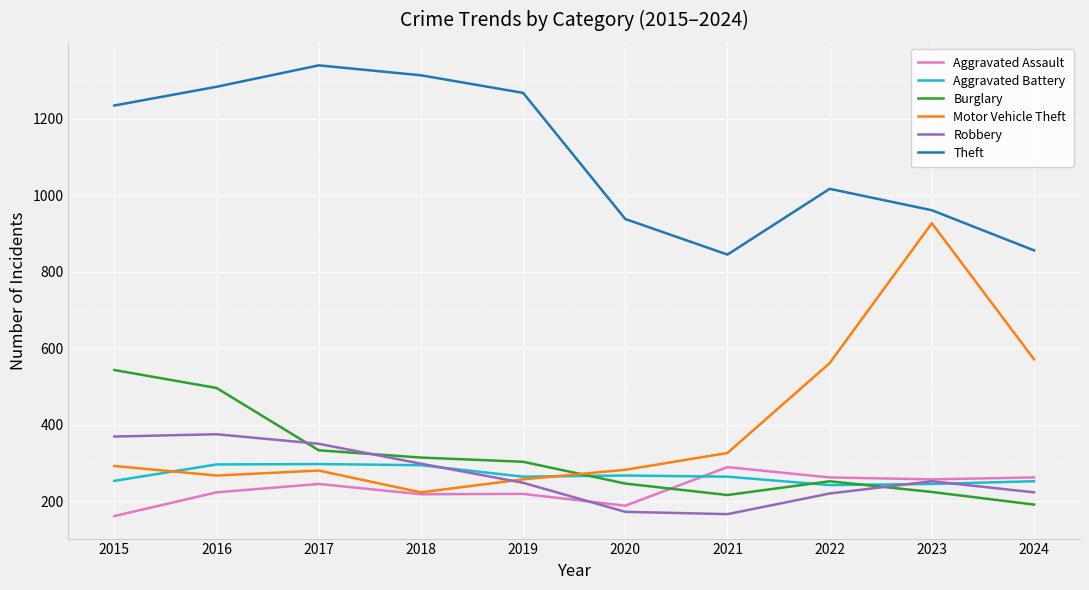

What is the difference between the highest and lowest values at 2023?

737